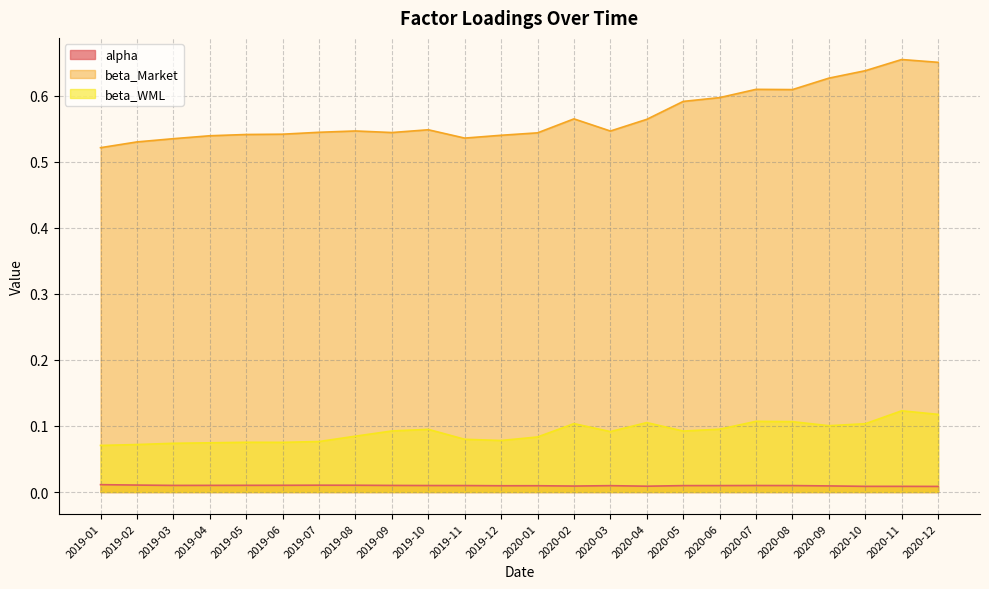

True or false: beta_WML and alpha cross at least once.

False